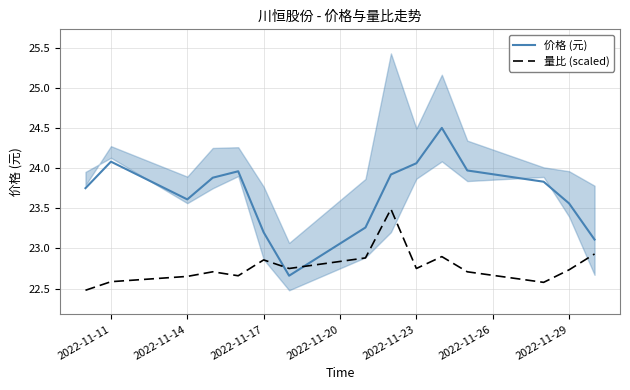

What is the maximum value for 量比 (scaled)?

23.5